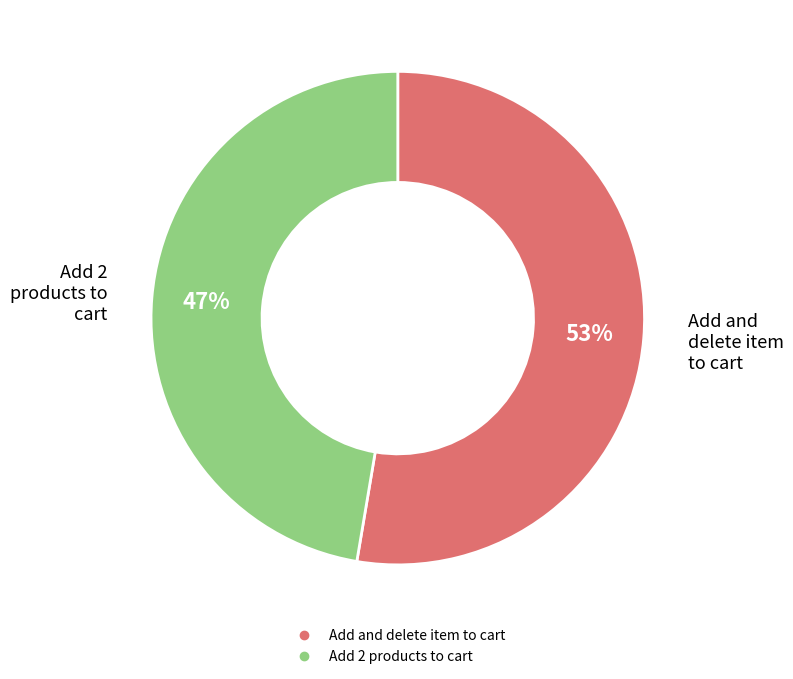

To the nearest percent, what is the average slice percentage?

50%